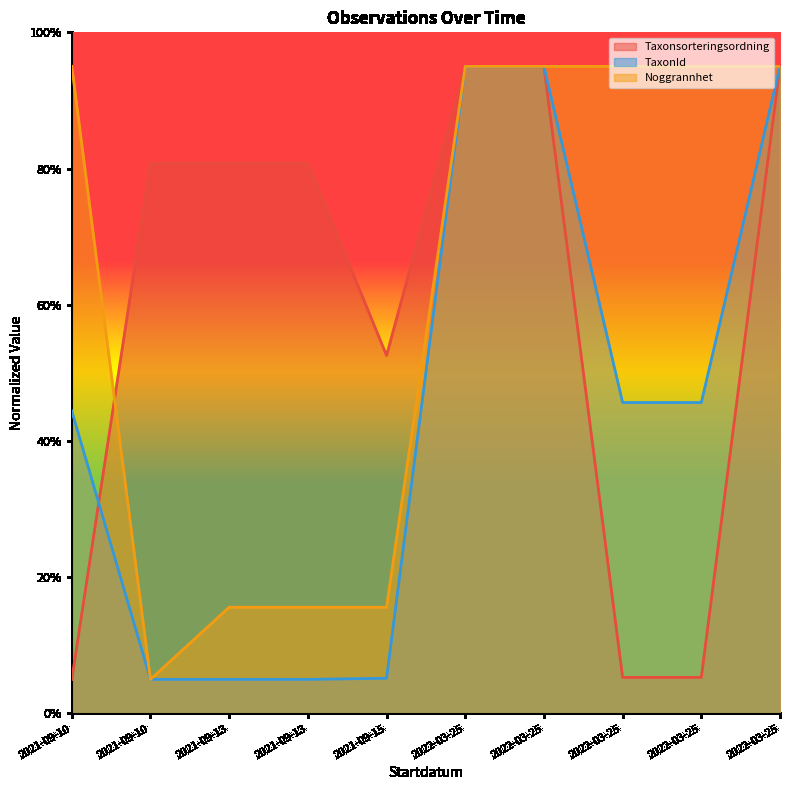

What is the sum of all Taxonsorteringsordning values?

595.4